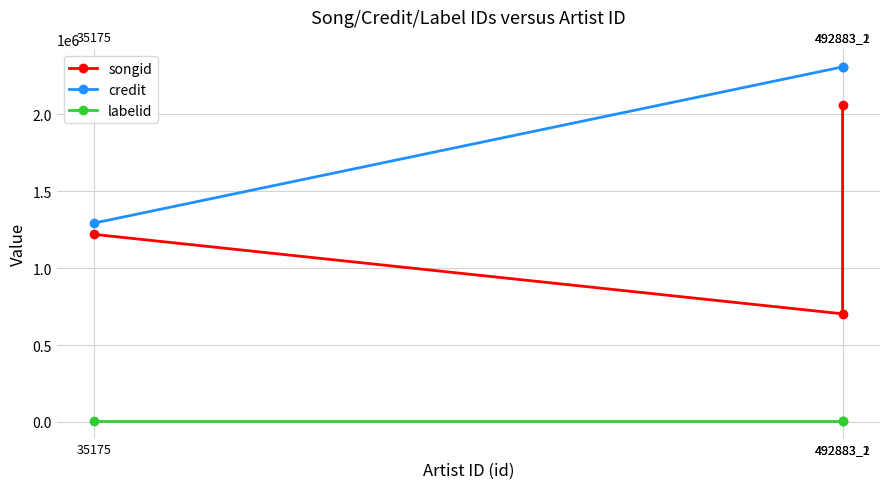

The value of labelid at 492883_1 is 11545. True or false?

False